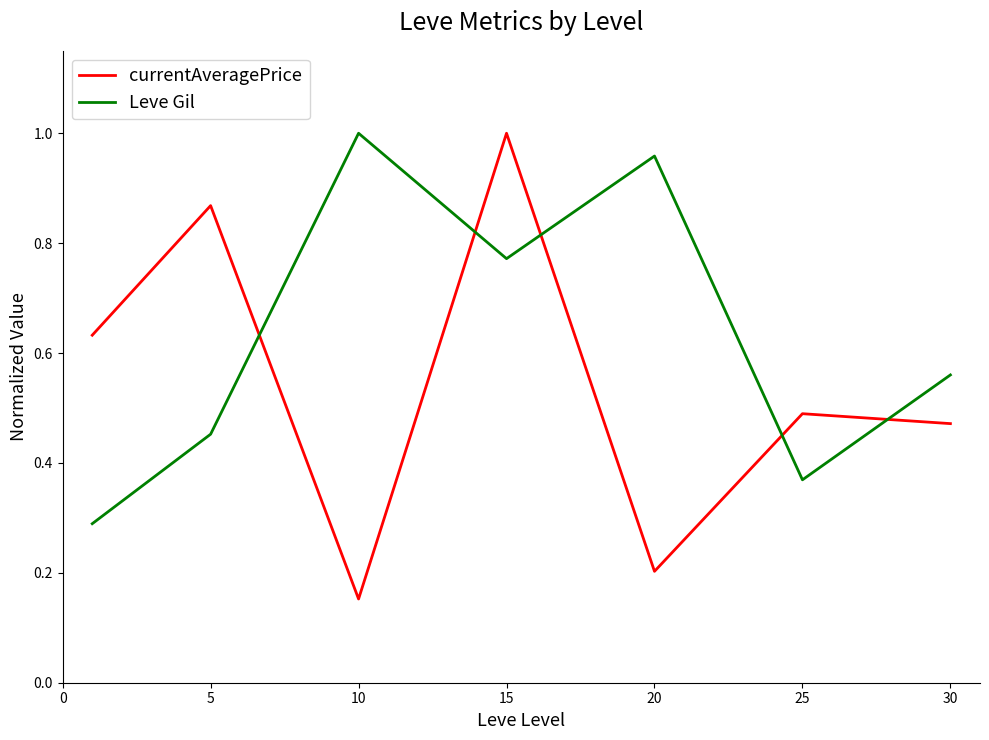

List the series in order of their overall mean, lowest first.

currentAveragePrice, Leve Gil